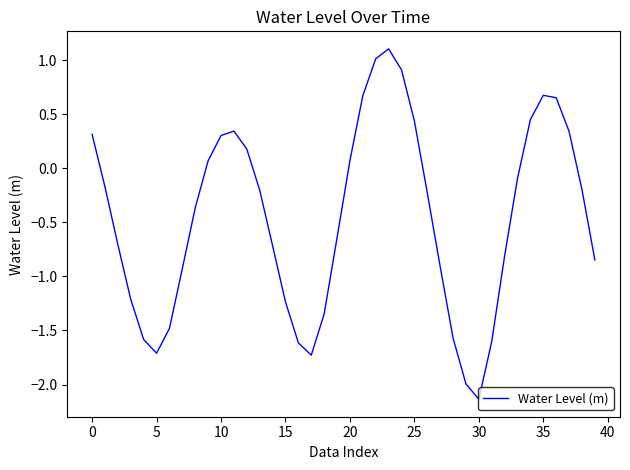

What is the difference between the maximum and minimum values?

3.2